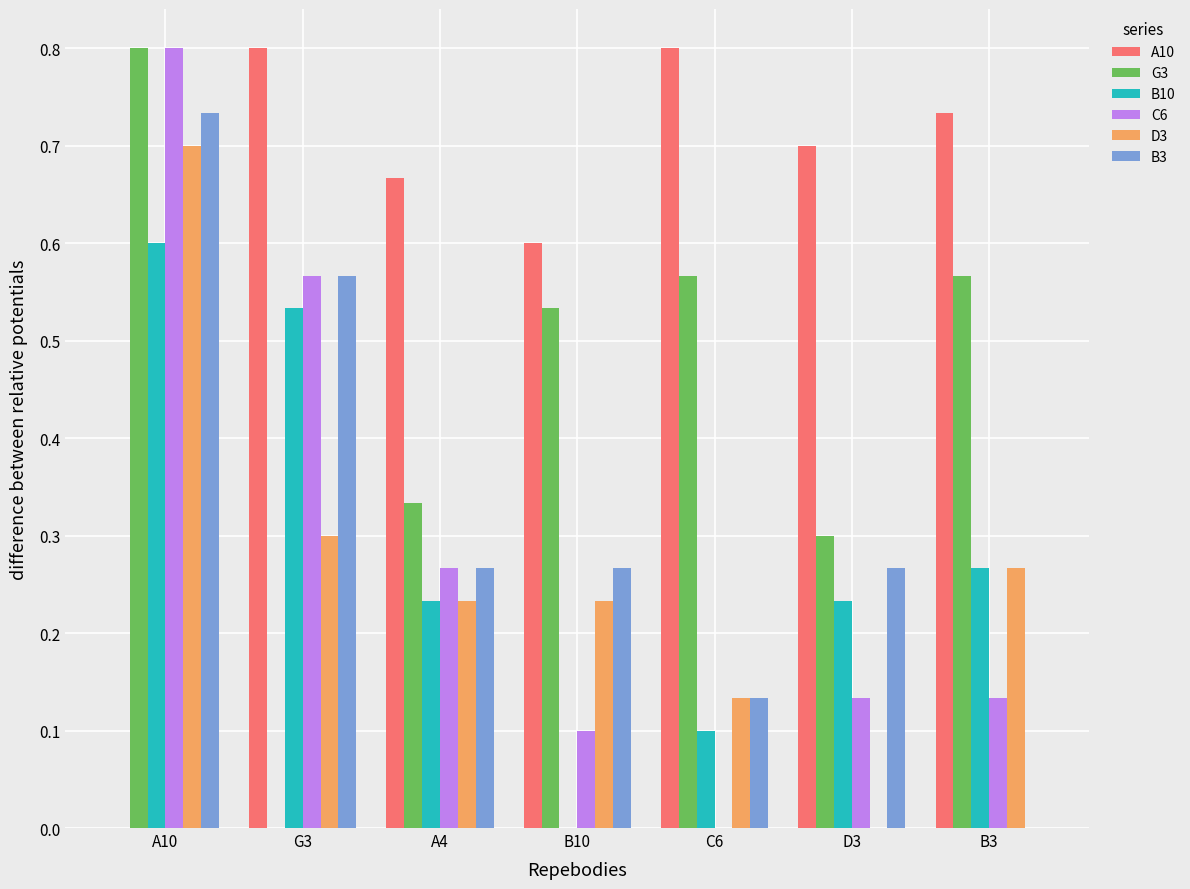

What is the sum of all G3 values?

3.1